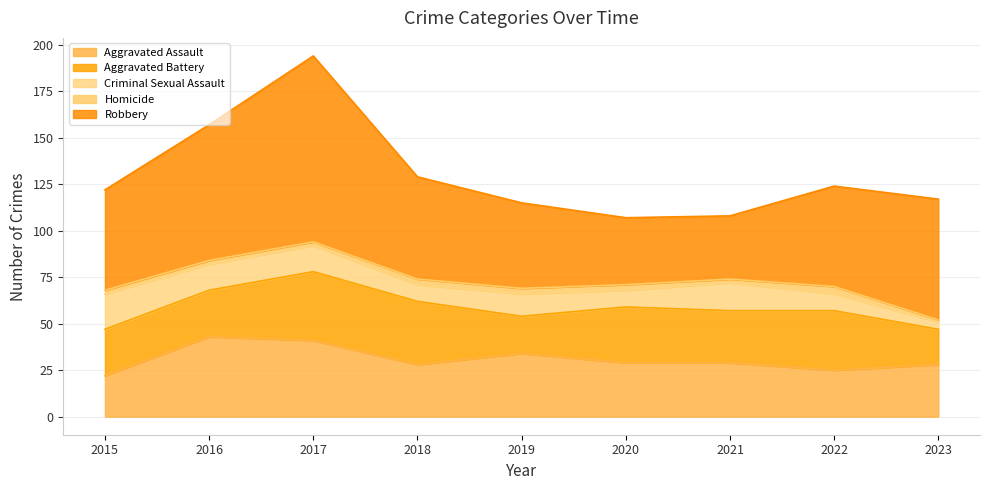

Where is the first local minimum for Aggravated Battery?

2019